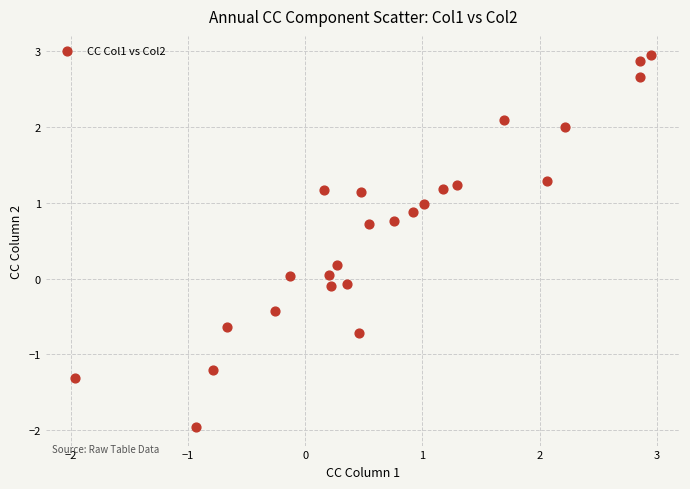

What is the range of X values (max minus min)?

4.9